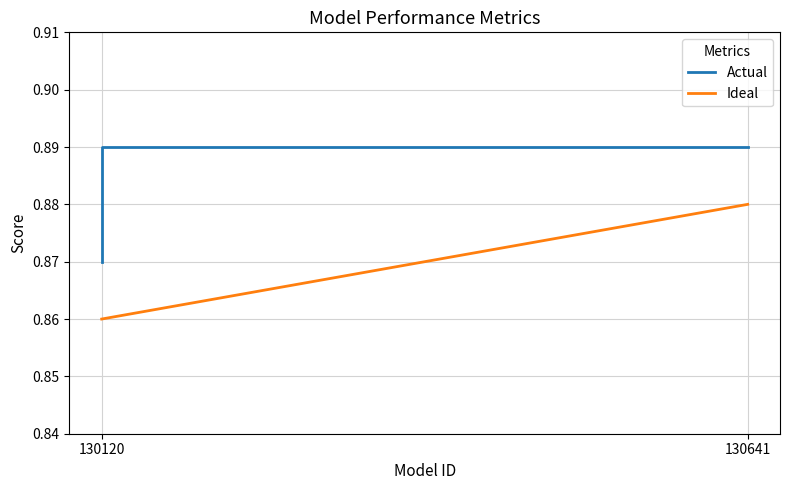

Between 130120 and 130641, which series saw the biggest shift?

Actual